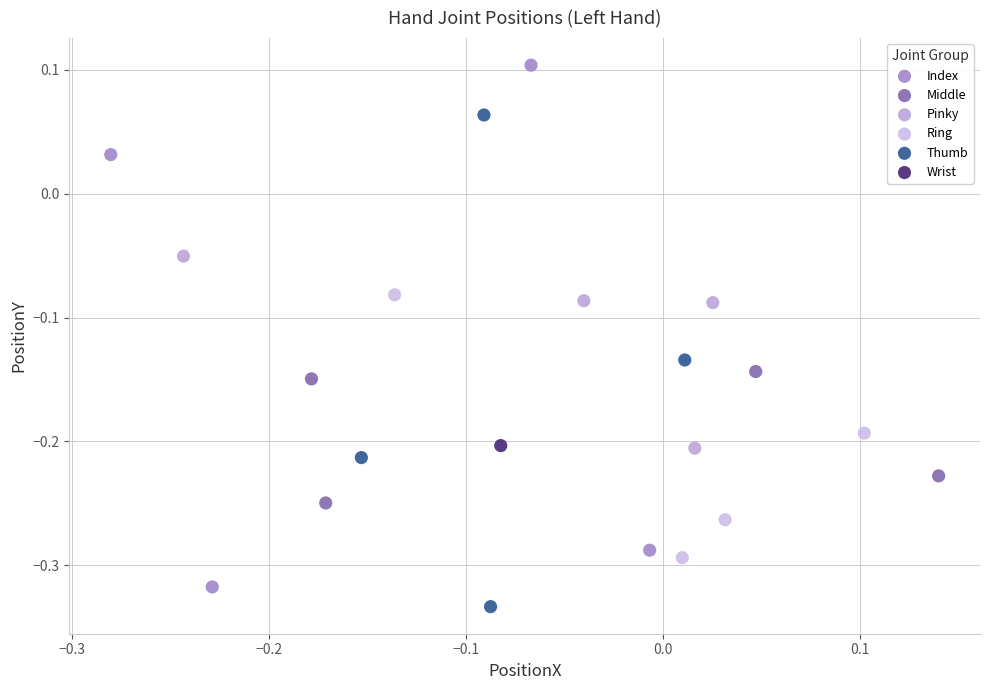

What are all the series names shown in the legend?

Index, Middle, Pinky, Ring, Thumb, Wrist